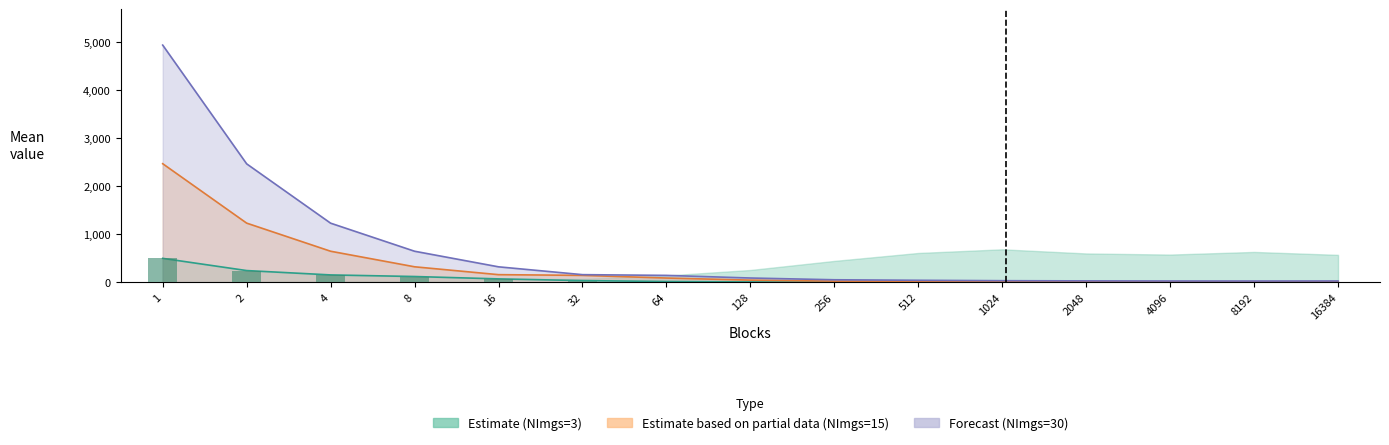

What is the spread (max minus min) of values at 128?

81.7